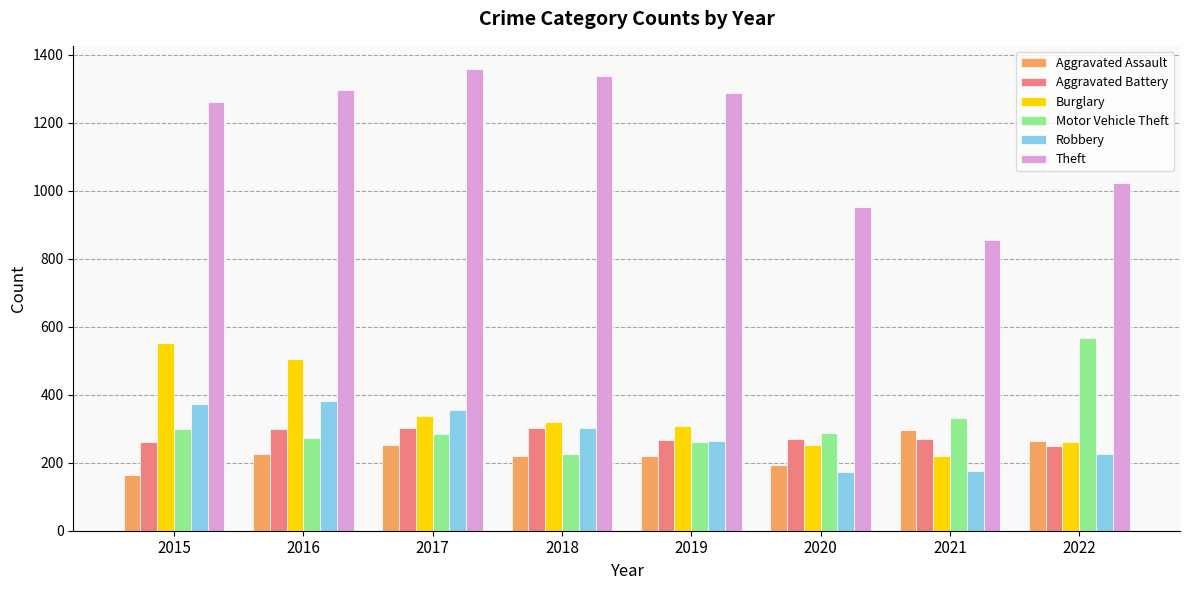

What is the sum of the Theft values at 2020 and 2015?

2217